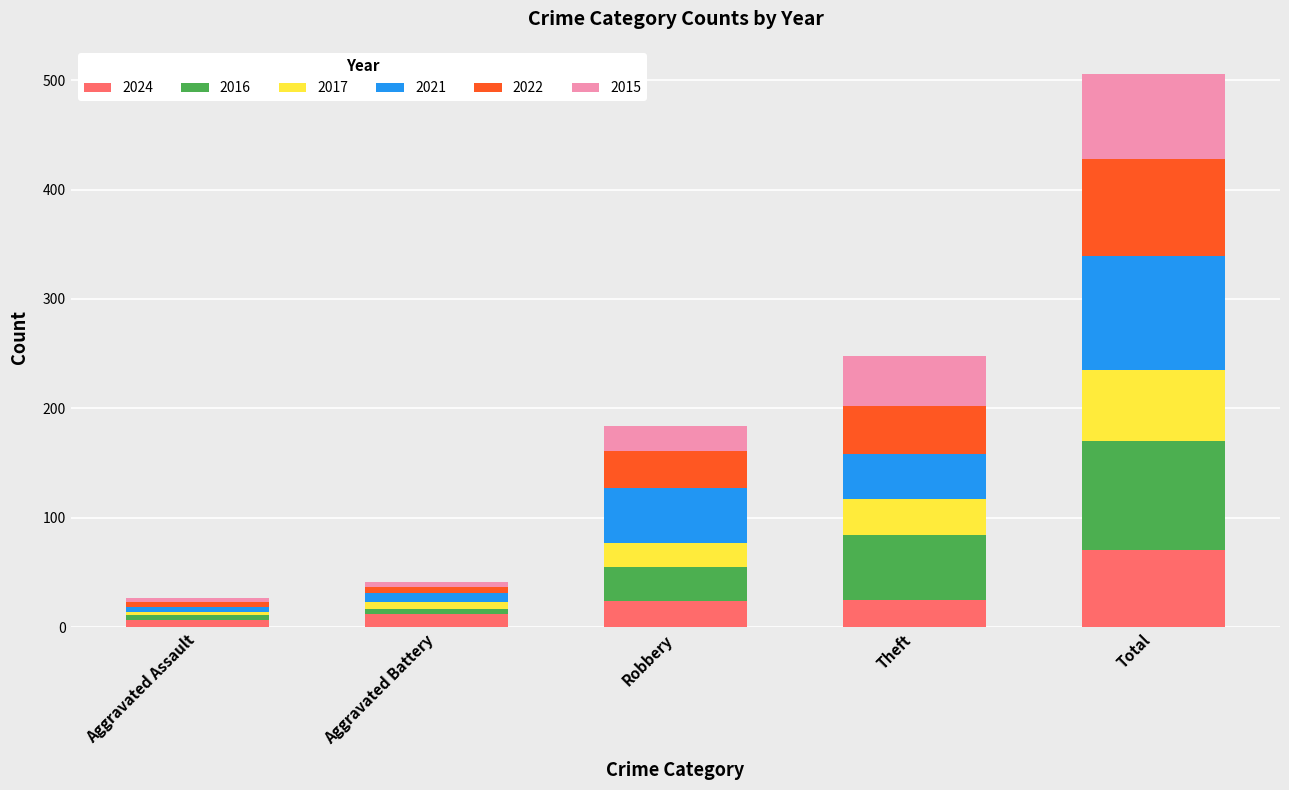

How many bars are there in total?

5